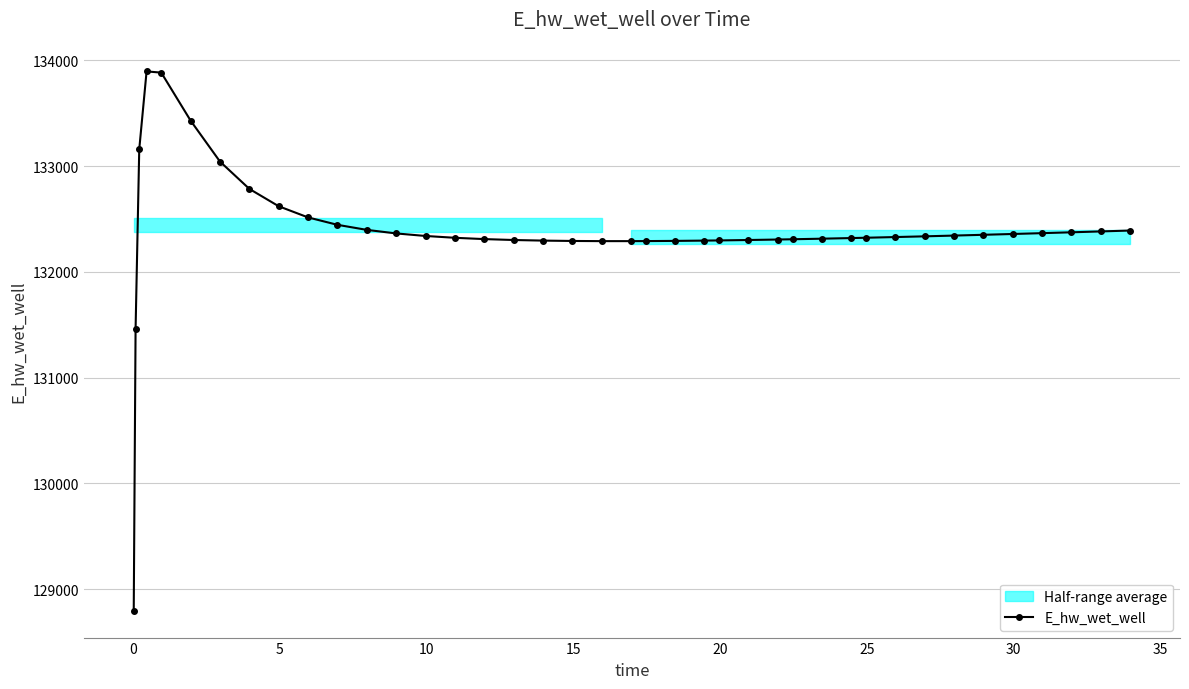

What is the value of the E_hw_wet_well point at the 33rd from the left?

132335.7